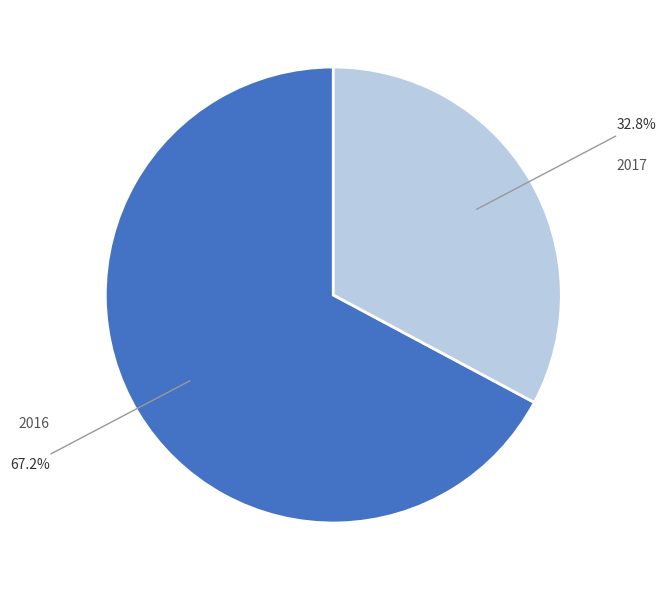

Is there any slice that represents more than half of the pie?

Yes